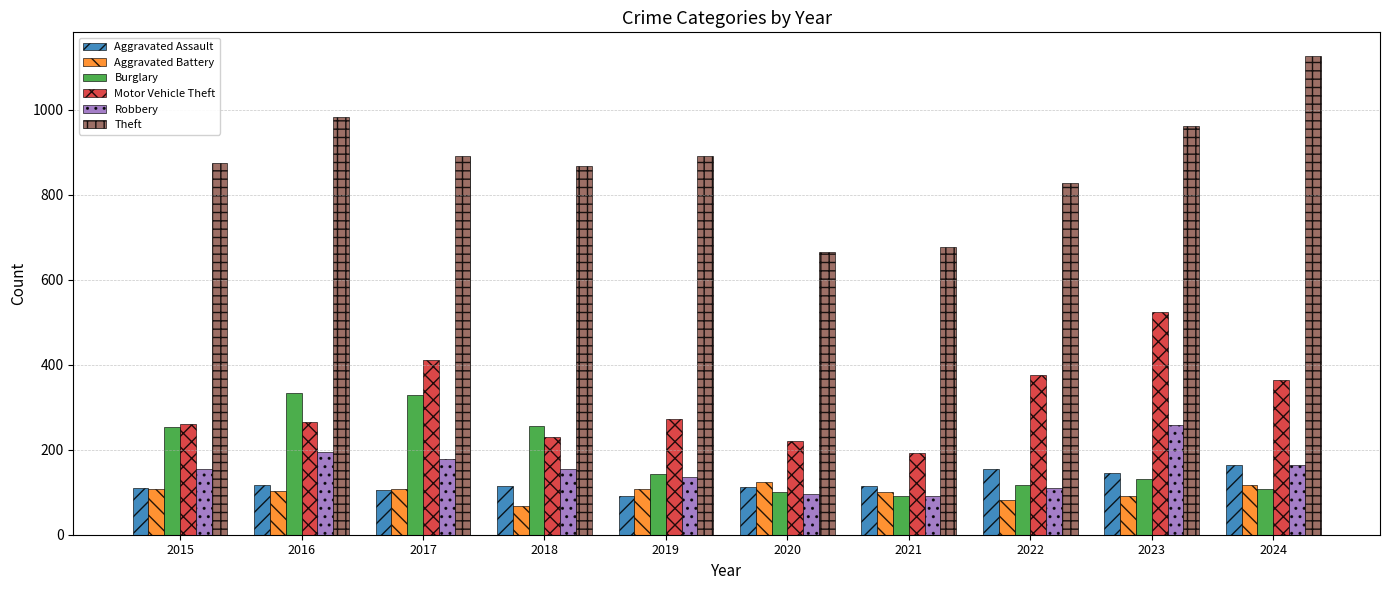

What is the difference between the maximum and minimum values in the Theft series?

460